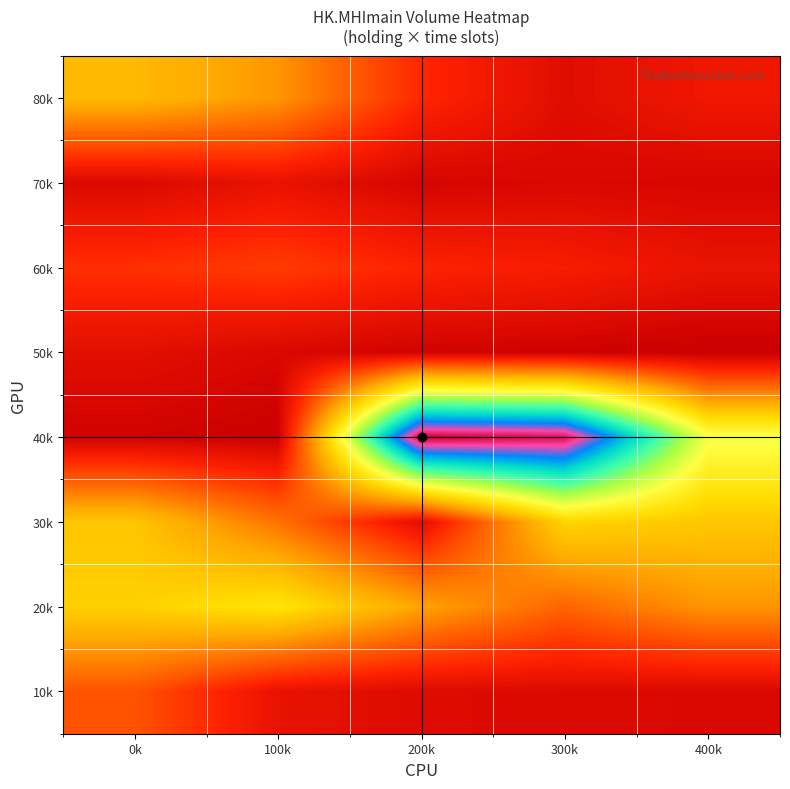

Reading left to right, extract all data points from this chart.

80k: 0k=6161	100k=5086	200k=2126	300k=931	400k=1482
70k: 0k=730	100k=1205	200k=539	300k=673	400k=590
60k: 0k=2351	100k=2699	200k=2000	300k=1758	400k=1244
50k: 0k=1026	100k=673	200k=434	300k=337	400k=197
40k: 0k=420	100k=247	200k=19927	300k=19415	400k=9427
30k: 0k=6557	100k=4145	200k=1005	300k=7085	400k=6605
20k: 0k=6959	100k=7758	200k=5477	300k=3769	400k=5062
10k: 0k=3309	100k=1209	200k=826	300k=791	400k=714